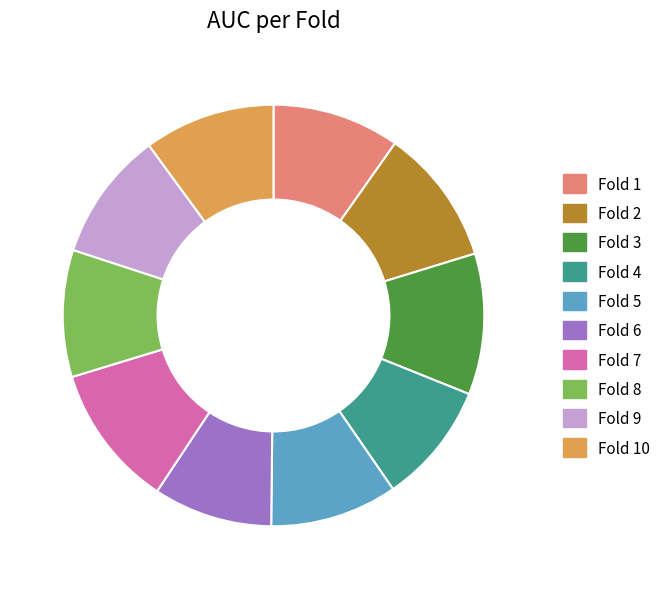

The Fold 1 slice represents 1% of the pie. True or false?

False